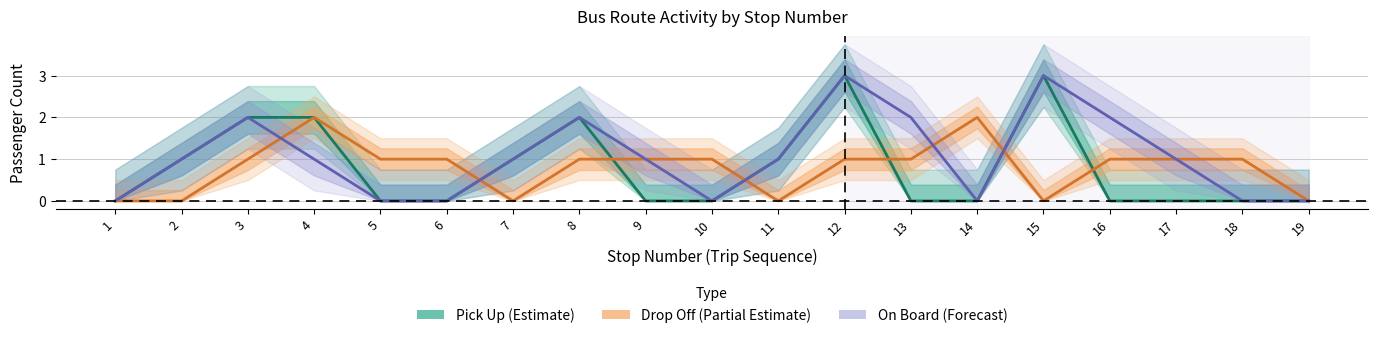

Reading right to left, transcribe all the data shown in this chart.

Pick Up (Estimate): 19=0	18=0	17=0	16=0	15=3	14=0	13=0	12=3	11=1	10=0	9=0	8=2	7=1	6=0	5=0	4=2	3=2	2=1	1=0
Drop Off (Partial Estimate): 19=0	18=1	17=1	16=1	15=0	14=2	13=1	12=1	11=0	10=1	9=1	8=1	7=0	6=1	5=1	4=2	3=1	2=0	1=0
On Board (Forecast): 19=0	18=0	17=1	16=2	15=3	14=0	13=2	12=3	11=1	10=0	9=1	8=2	7=1	6=0	5=0	4=1	3=2	2=1	1=0